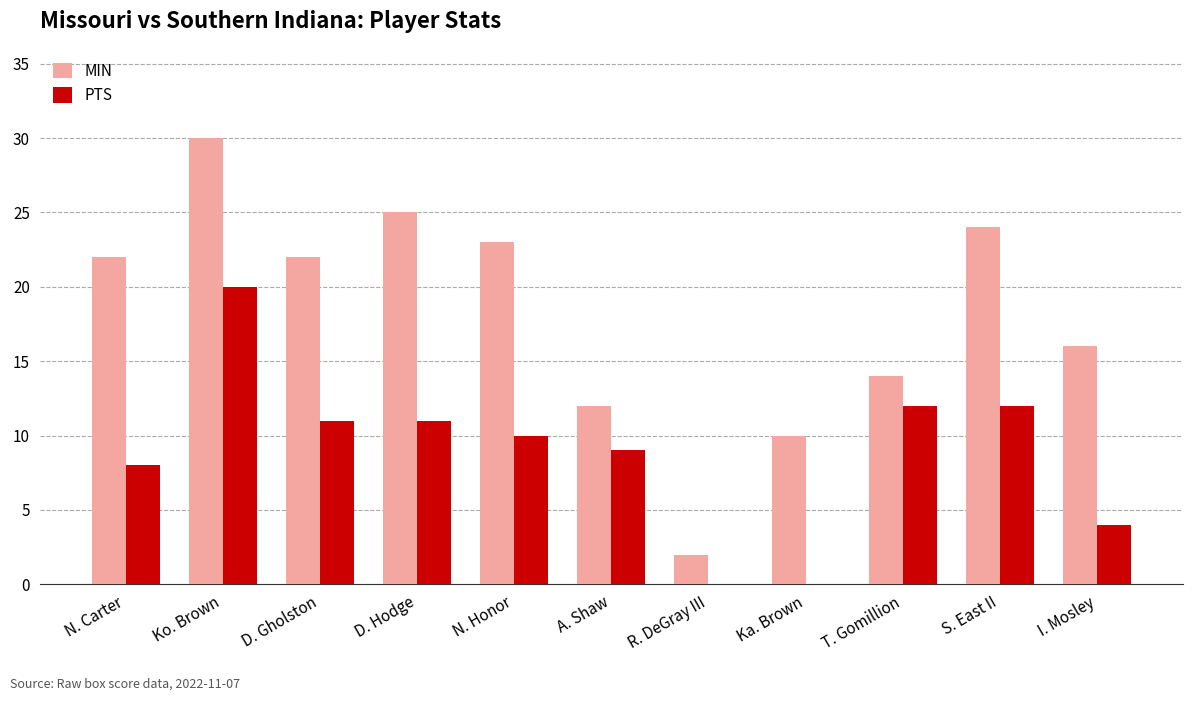

How many data points does each series have?

11